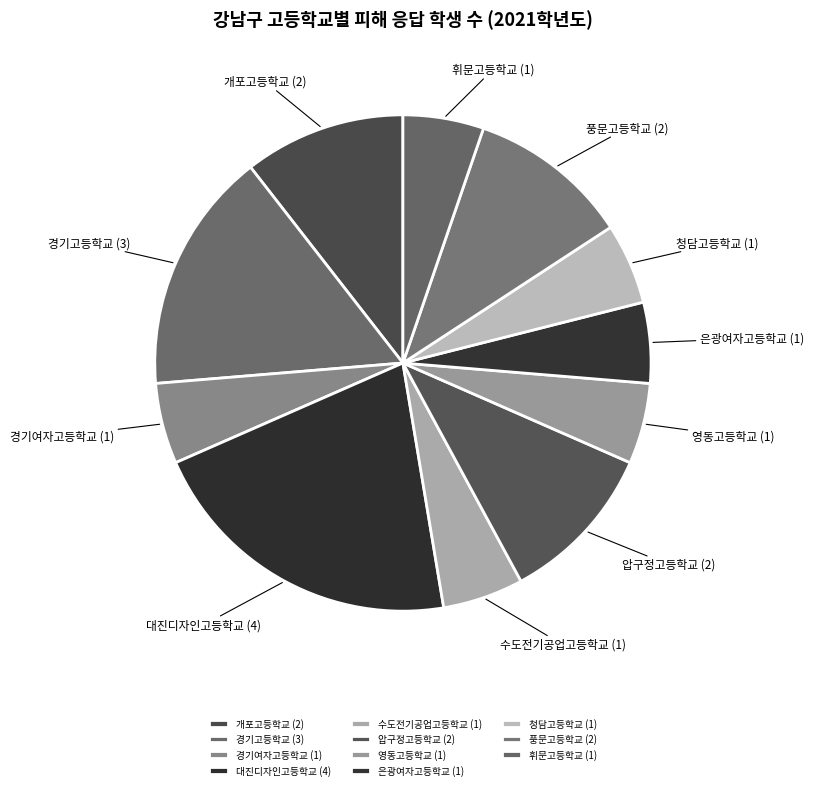

Is there a majority slice in this chart?

No